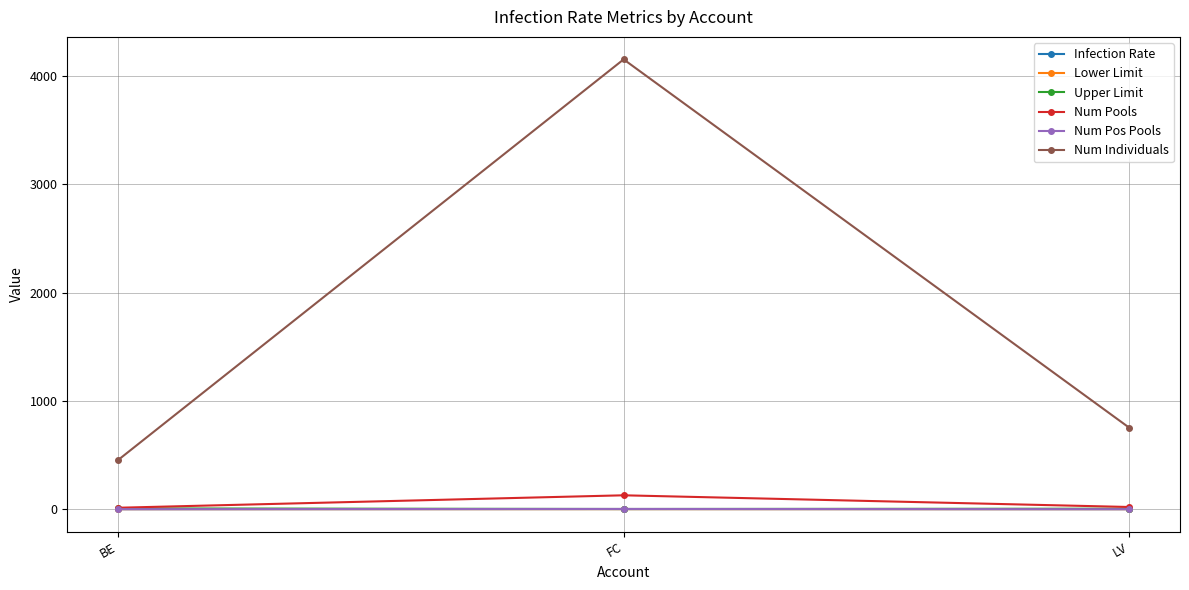

At which label does Num Pools first exceed 20?

FC